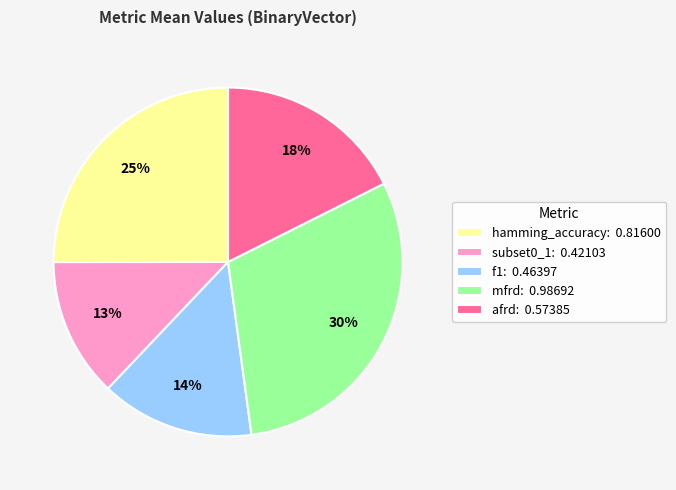

To the nearest percent, what percentage of the pie is hamming_accuracy?

25%